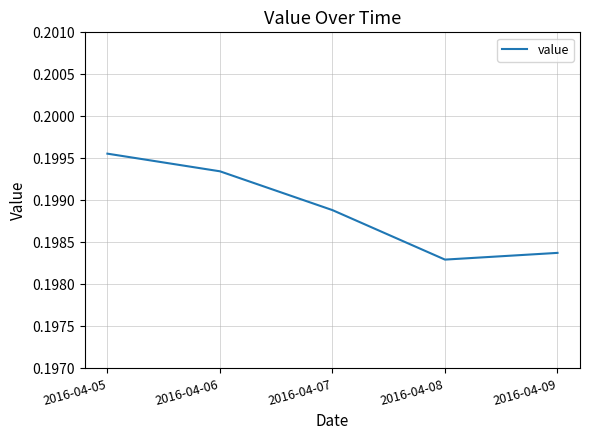

Which category has the highest value across all series?

2016-04-05